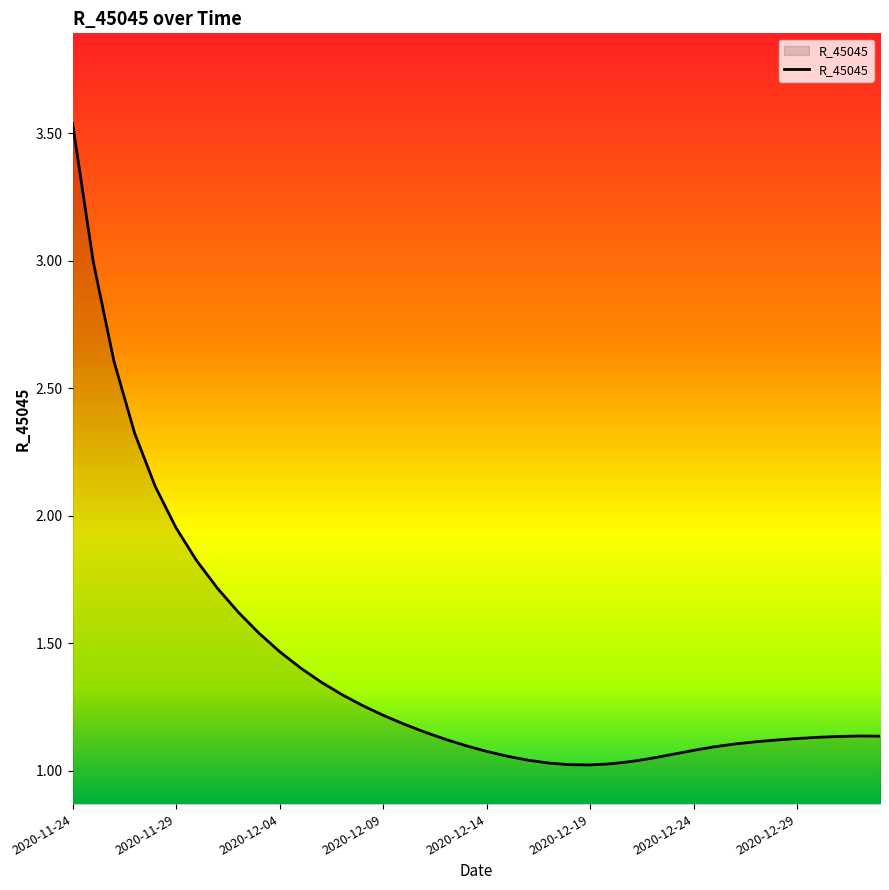

What is the difference between the maximum and minimum values?

2.5